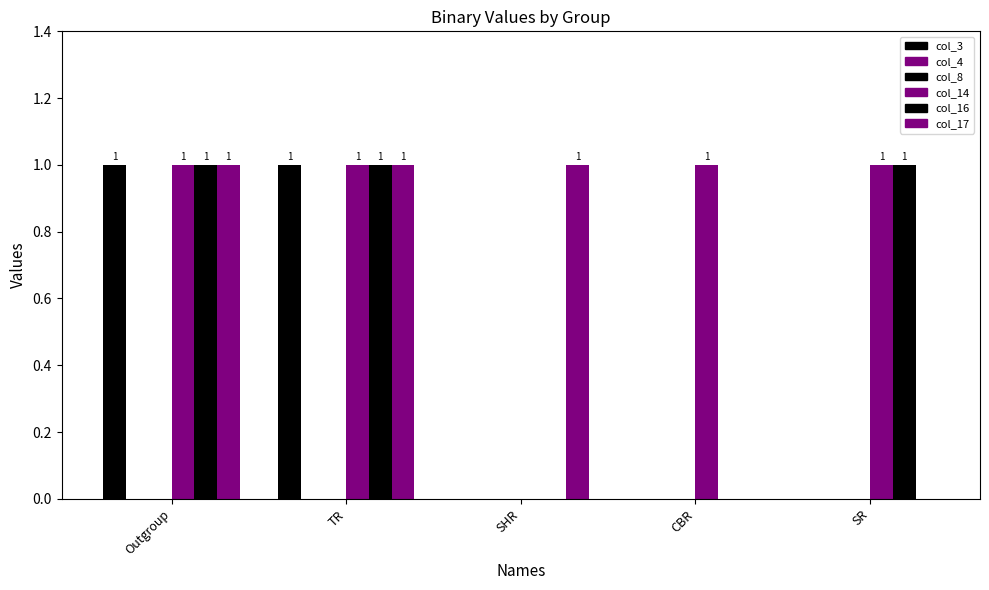

What is the average value of the col_17 series?

1